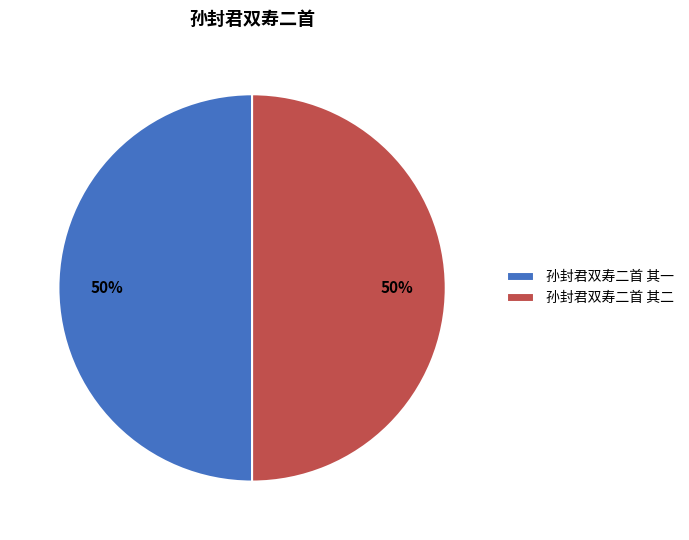

The 孙封君双寿二首 其一 slice represents 50% of the pie. True or false?

True